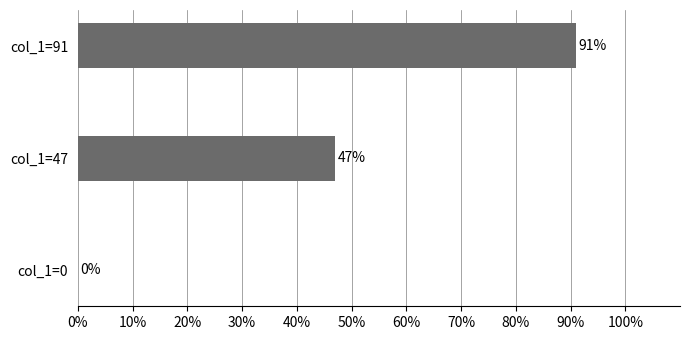

What is the sum of all values?

138